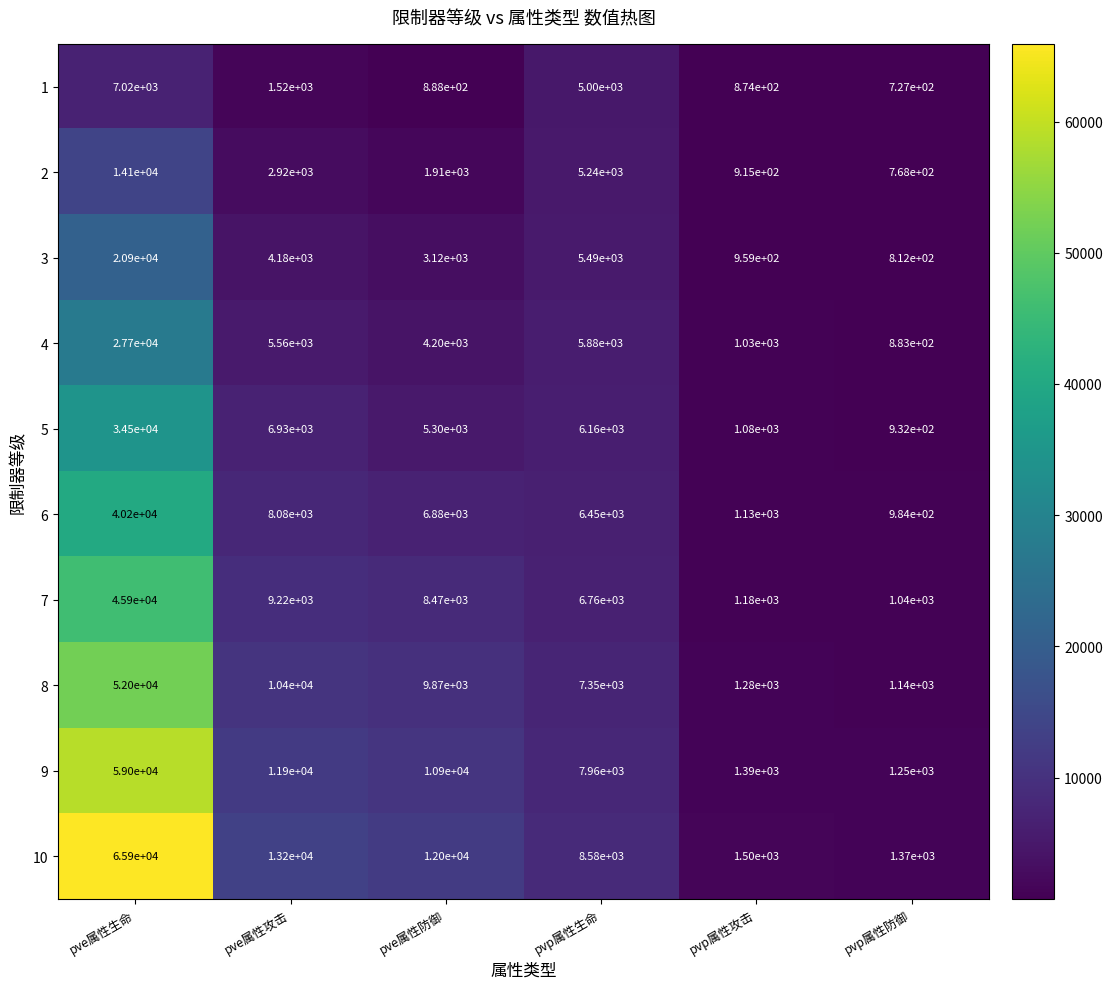

What is the sum of the 2 values at pvp属性防御 and pvp属性生命?

6008